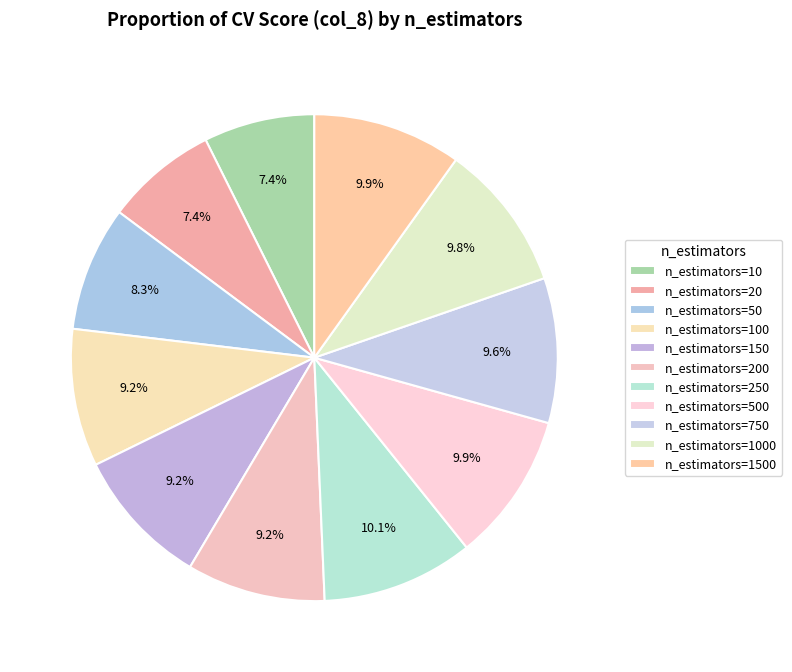

Is the sum of n_estimators=100 and n_estimators=50 greater than half?

No